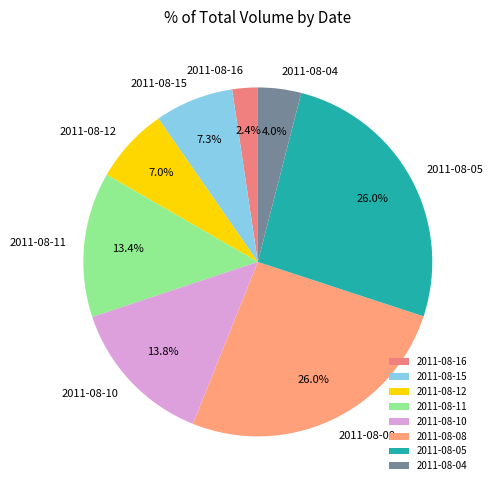

Approximately how many times larger is the value at 2011-08-15 compared to 2011-08-11?

0.5